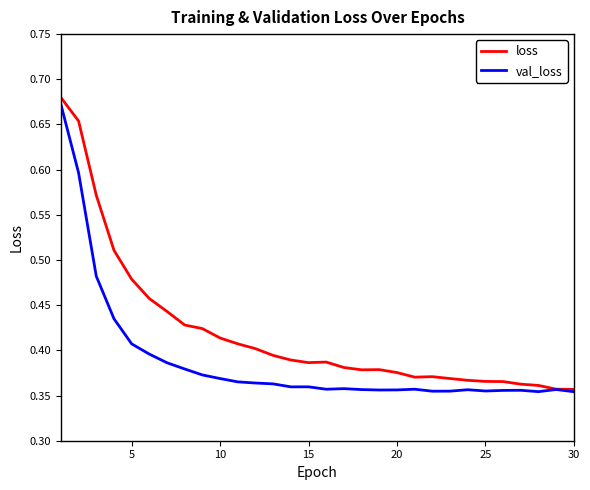

Rank the series by their average value, from lowest to highest.

val_loss, loss